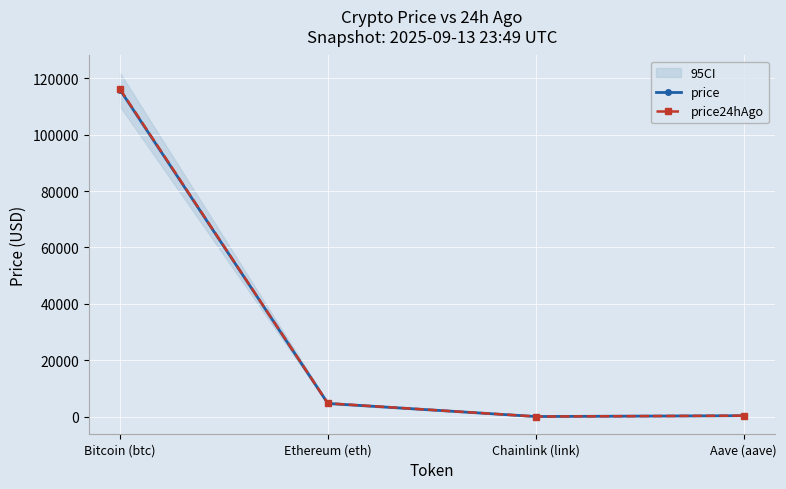

Where is price24hAgo nearest to the value 58100?

Ethereum (eth)